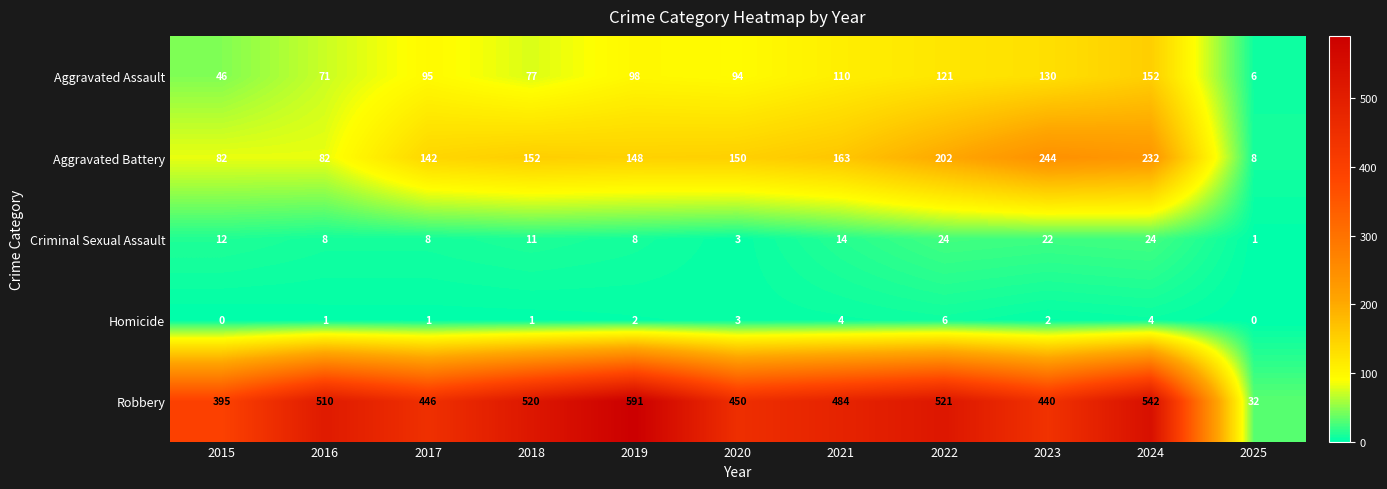

What value does the Homicide series have at 2021?

4